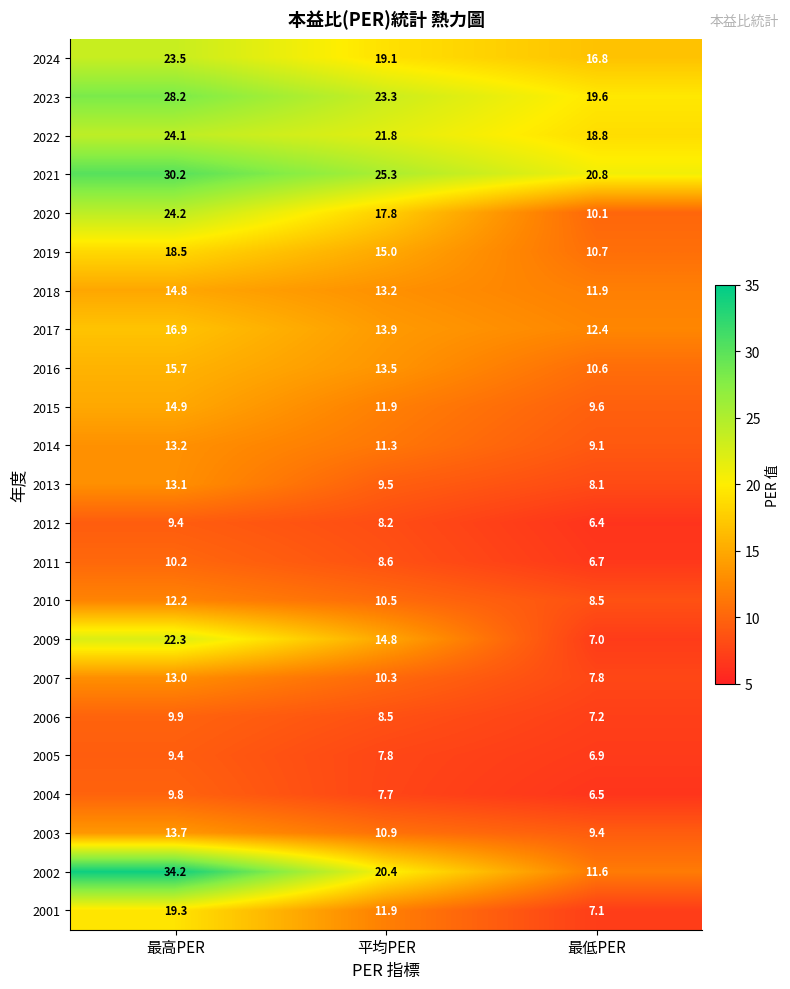

What is the spread (max minus min) of values at 最高PER?

24.8